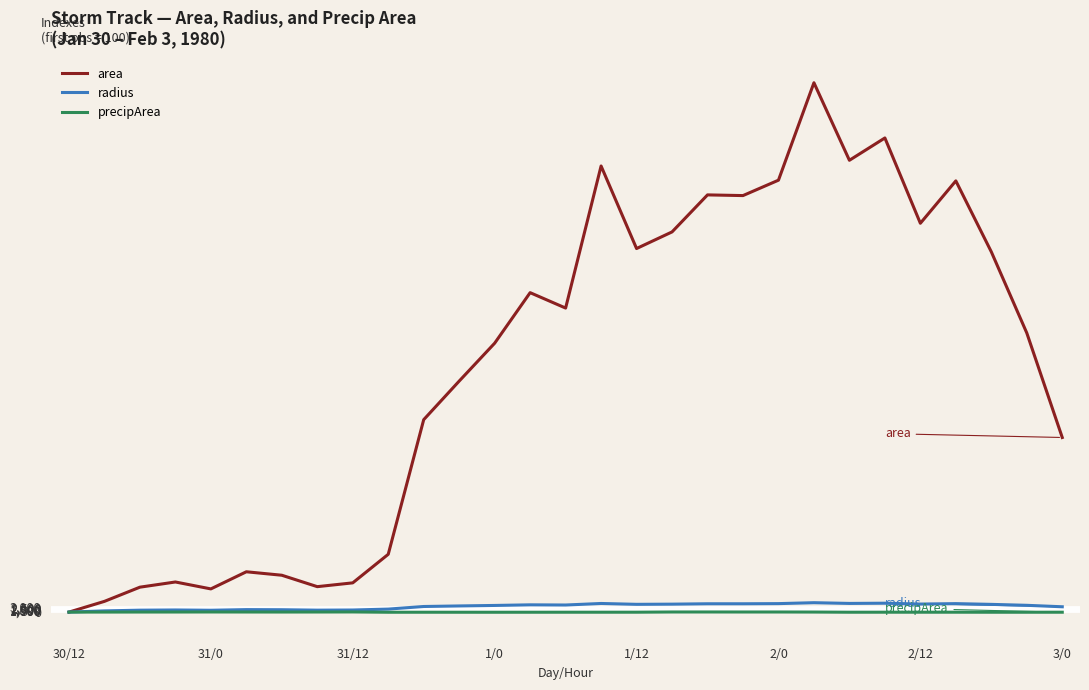

Which series has the largest range (max minus min)?

area